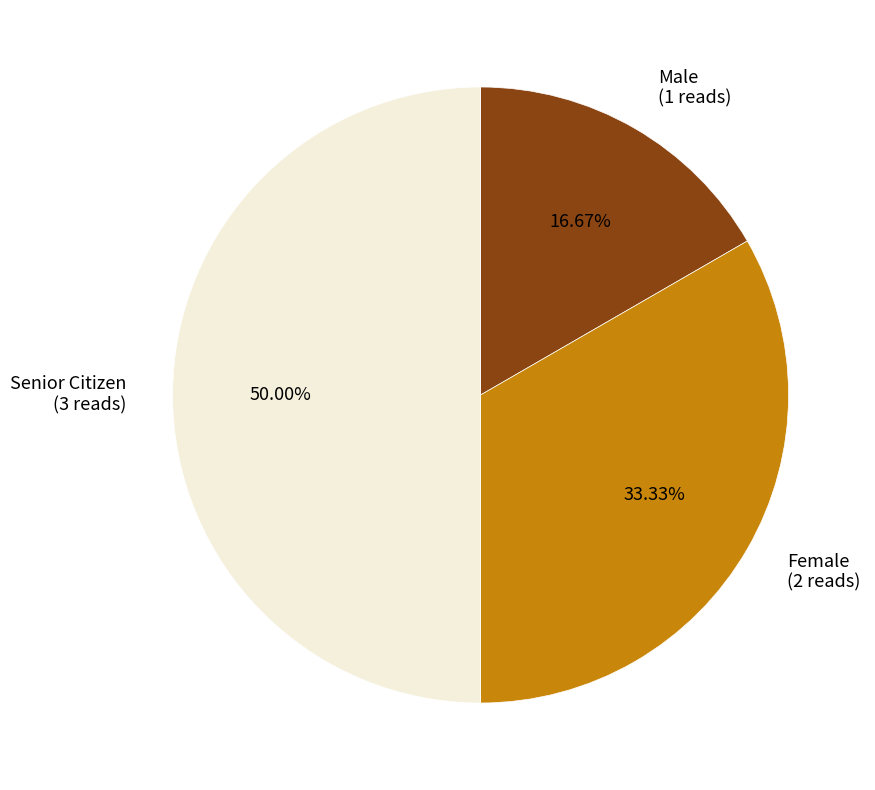

Between Senior Citizen (3 reads) and Male (1 reads), which is larger?

Senior Citizen (3 reads)